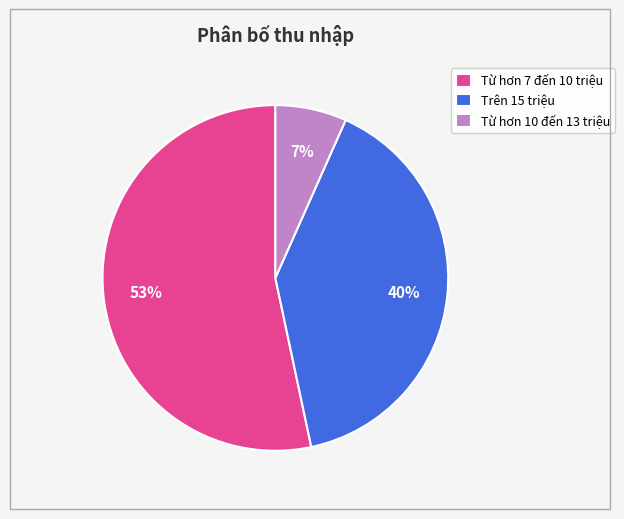

Rank the categories by value from highest to lowest.

Từ hơn 7 đến 10 triệu, Trên 15 triệu, Từ hơn 10 đến 13 triệu